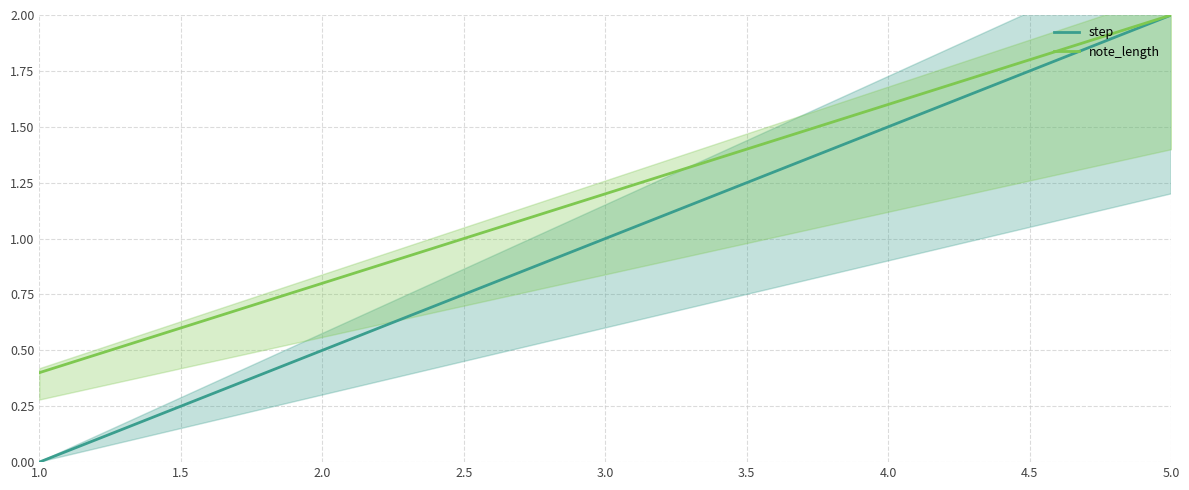

True or false: note_length has more than 2 interior local peaks.

False